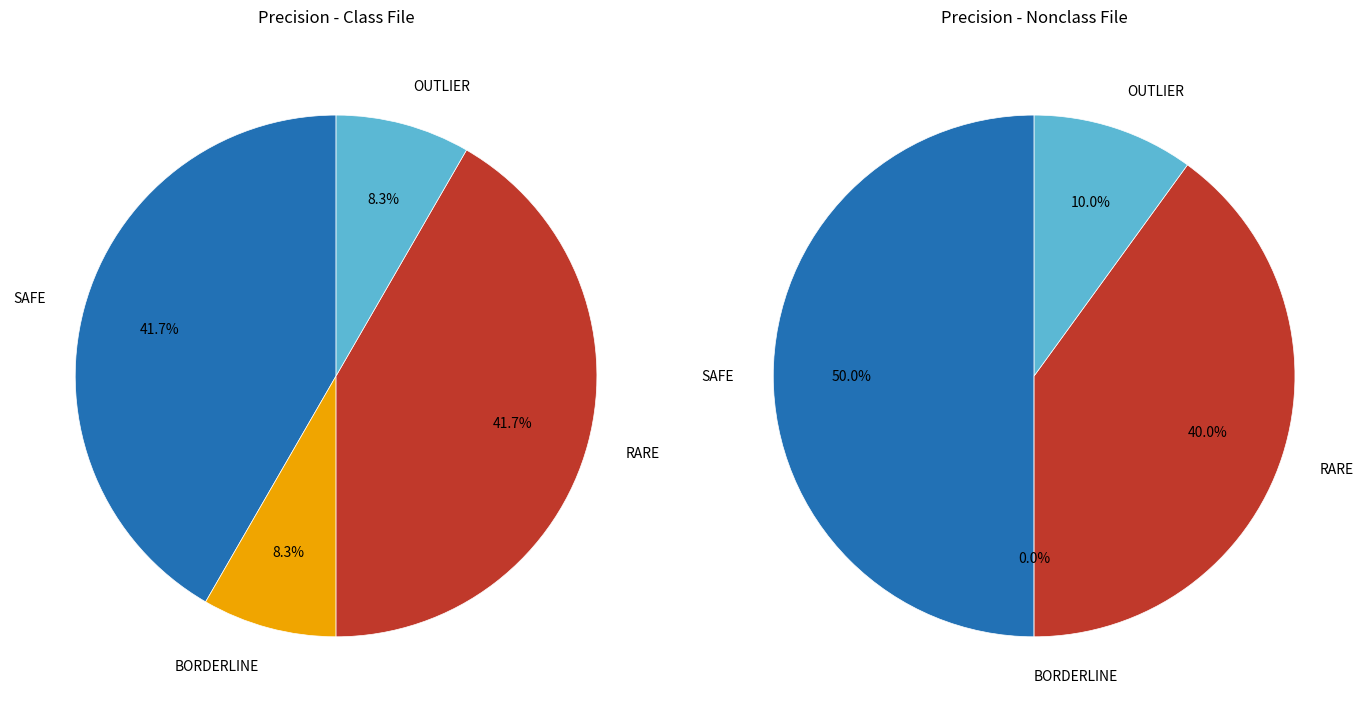

Does OUTLIER represent more than half of the total?

No